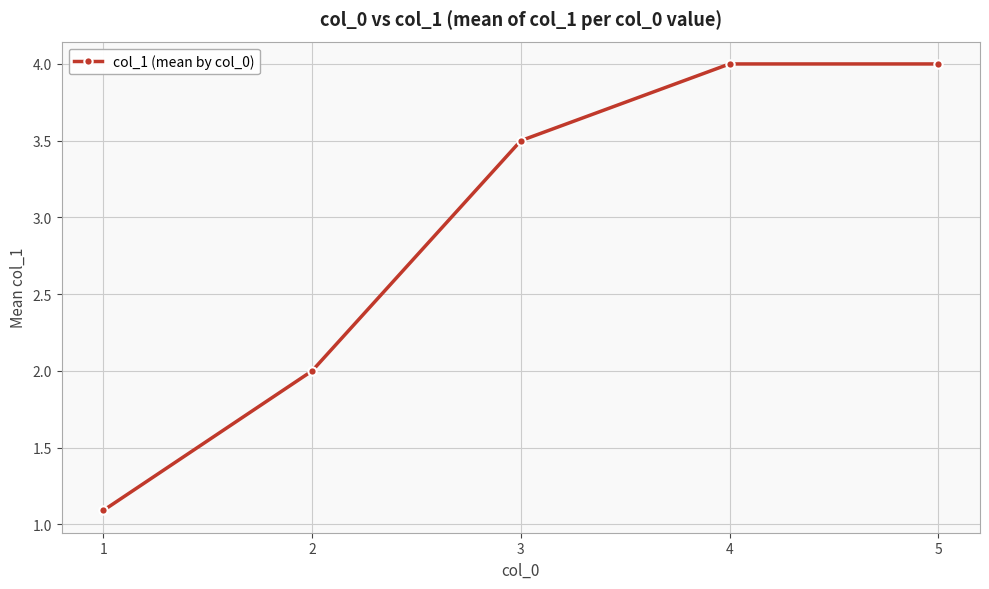

What is the average value?

2.9